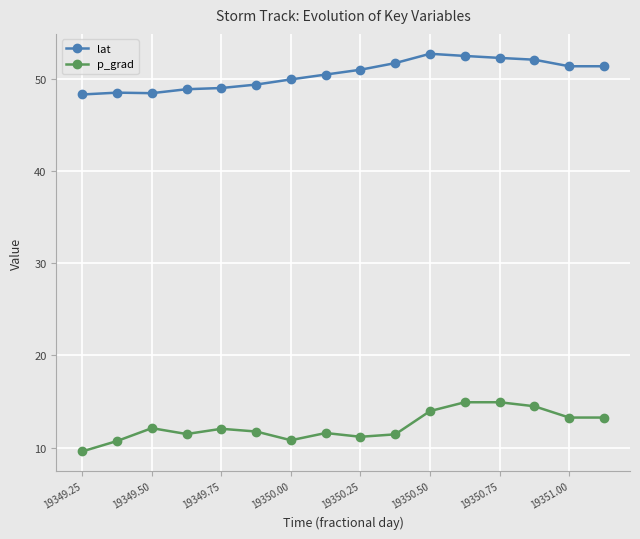

What are all the series names shown in the legend?

lat, p_grad